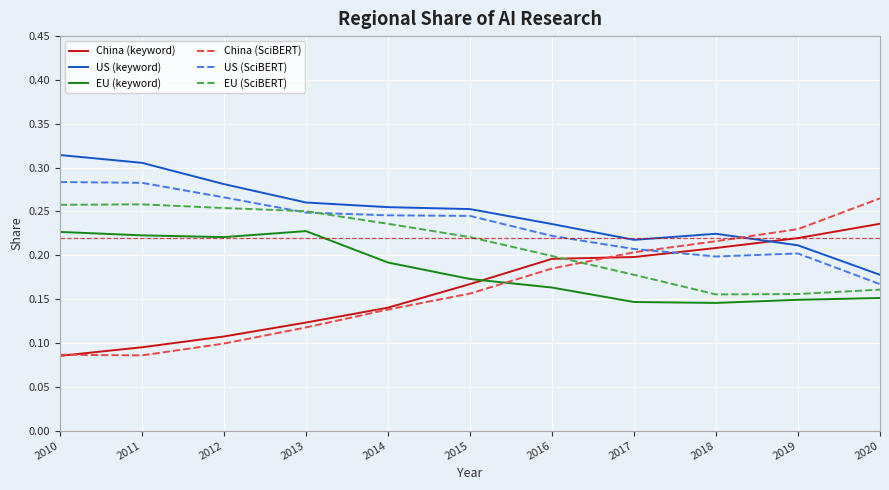

How many times do China (SciBERT) and EU (SciBERT) cross each other?

1